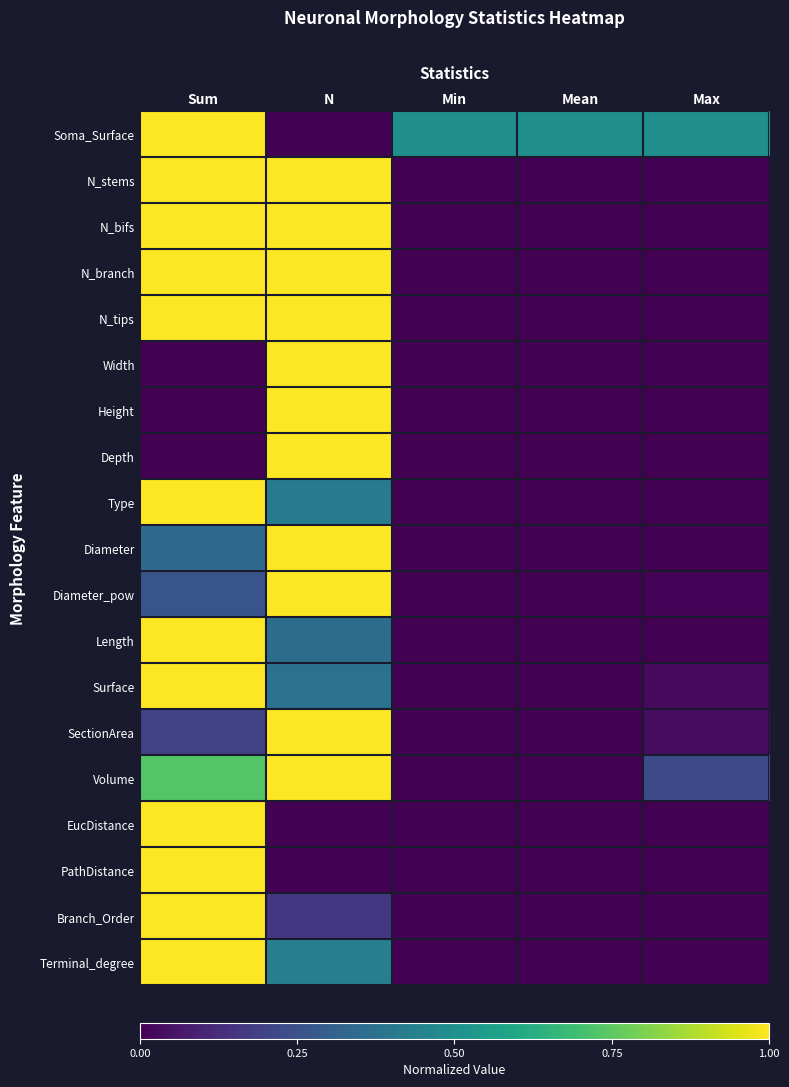

At which category is the sum across all series the highest?

Sum